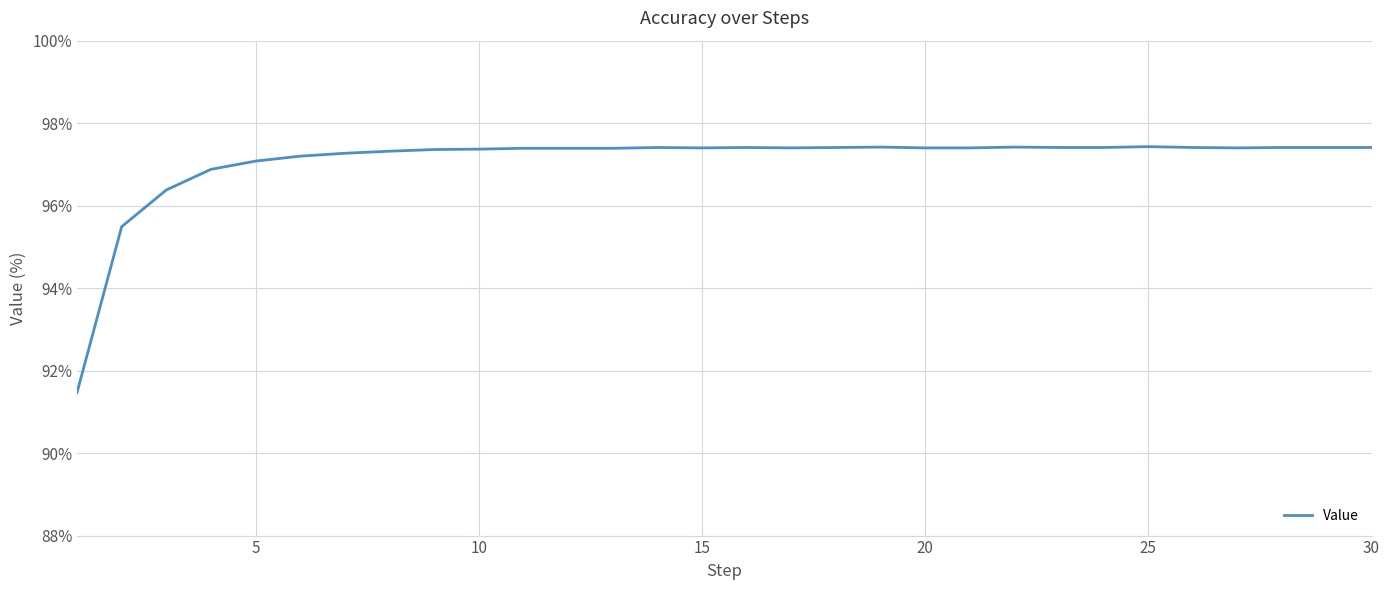

How many lines are shown in the chart?

1